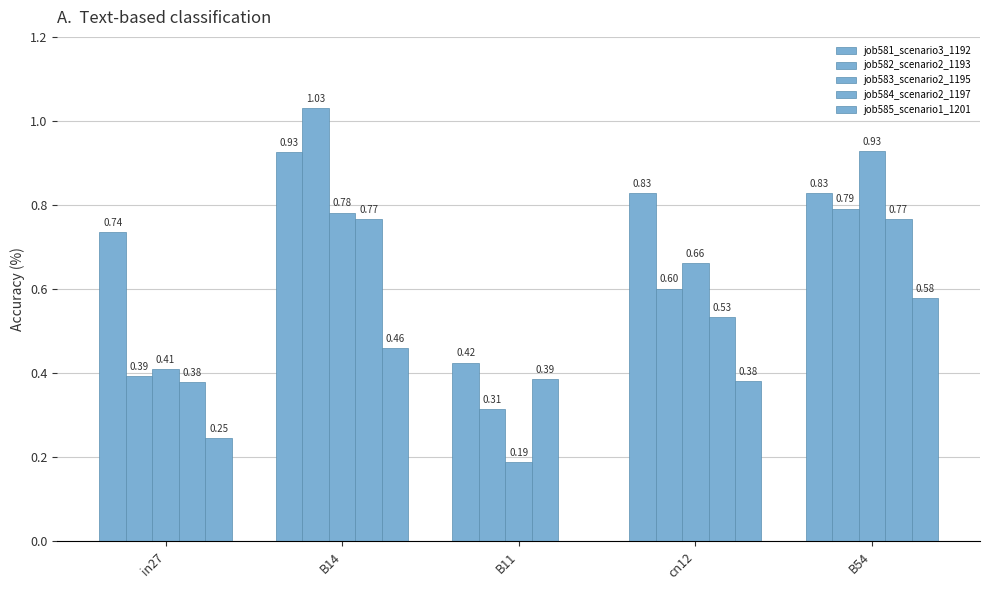

Does the chart contain stacked bars?

No